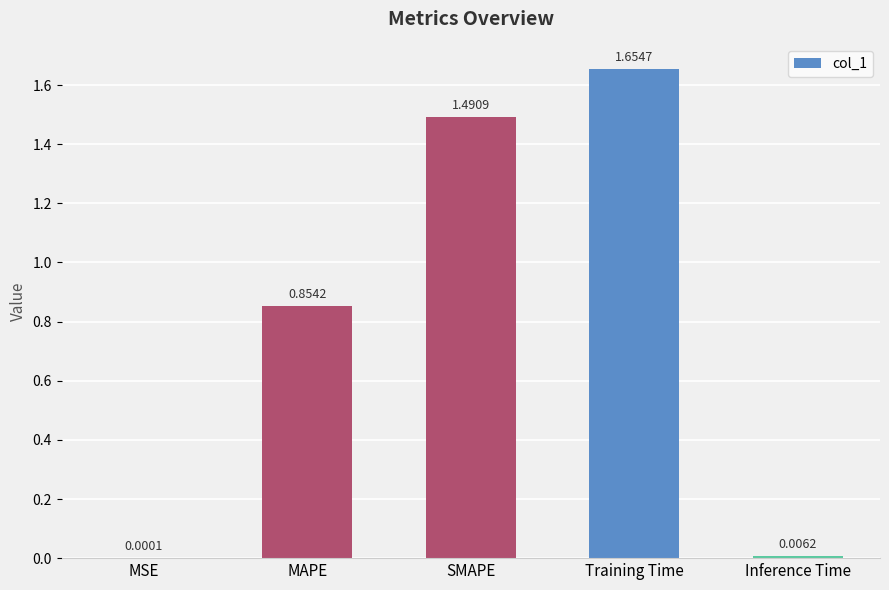

Are the bars horizontal?

No